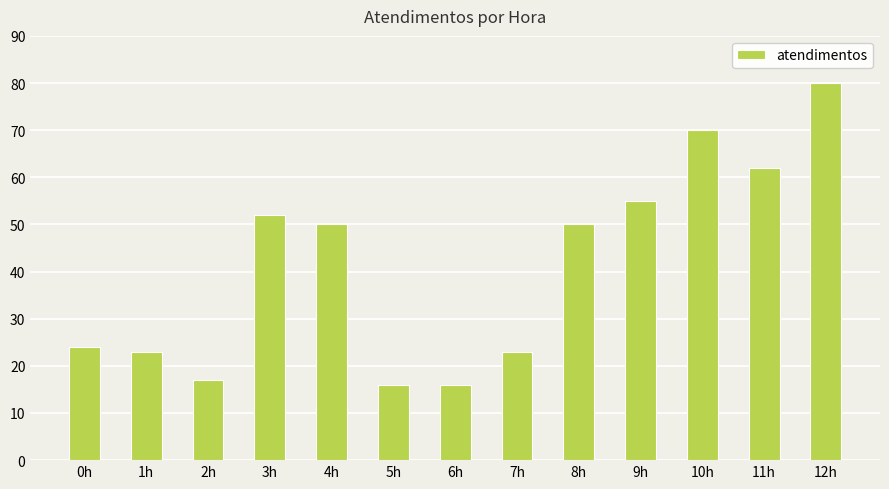

At which category does the chart reach its peak across all series?

12h